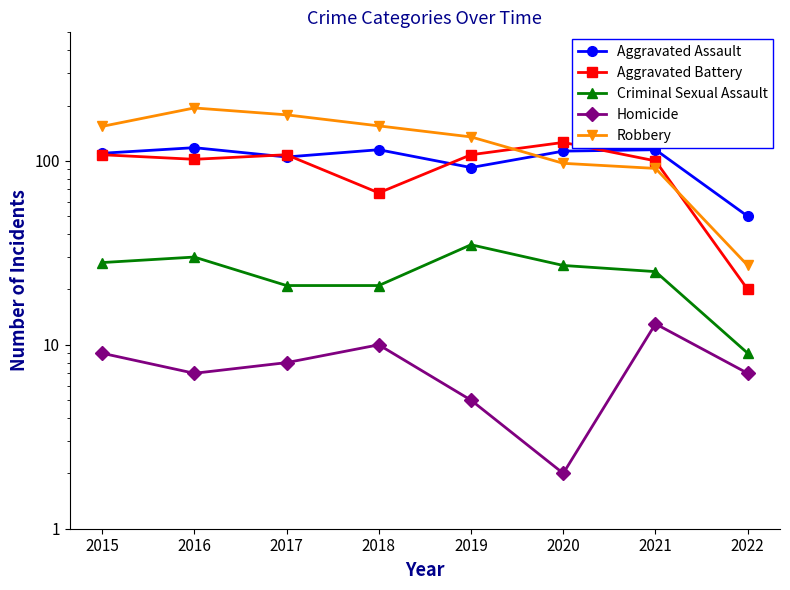

Does the chart display data point markers on the line(s)?

Yes